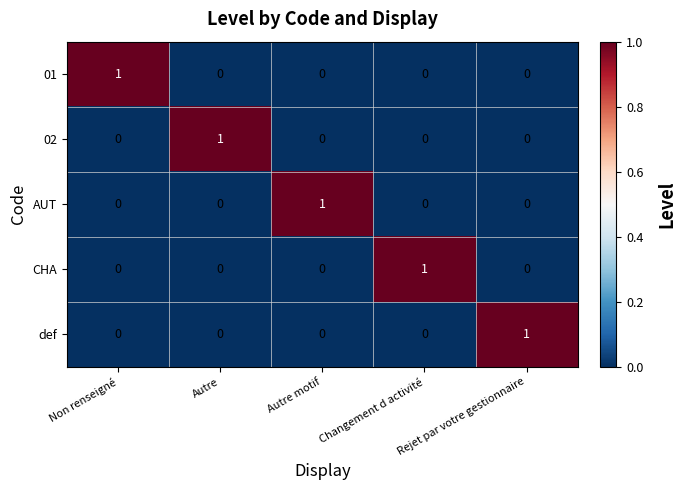

At how many categories does at least one series exceed 0?

5